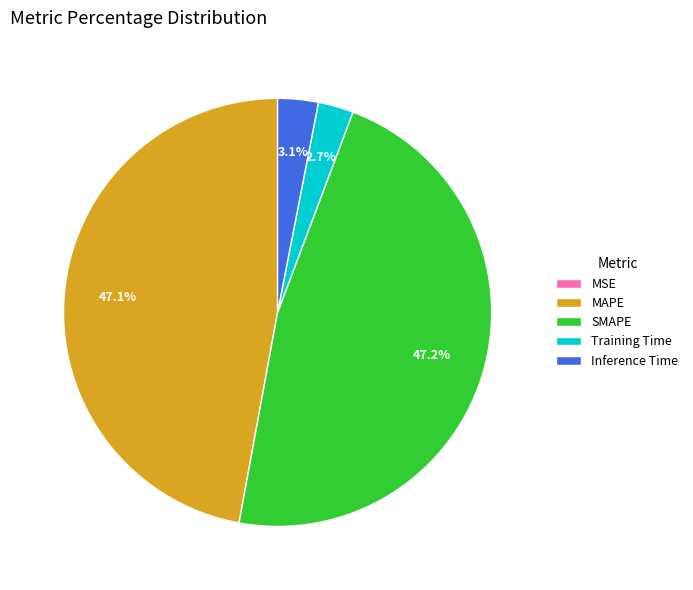

Does any single category account for the majority?

No